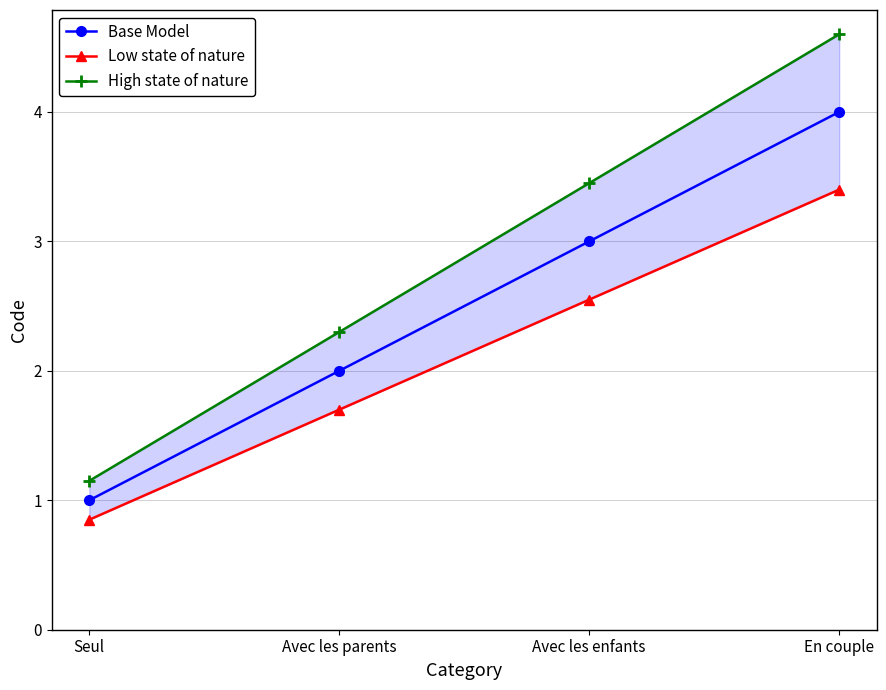

Read the Base Model value at Avec les parents.

2